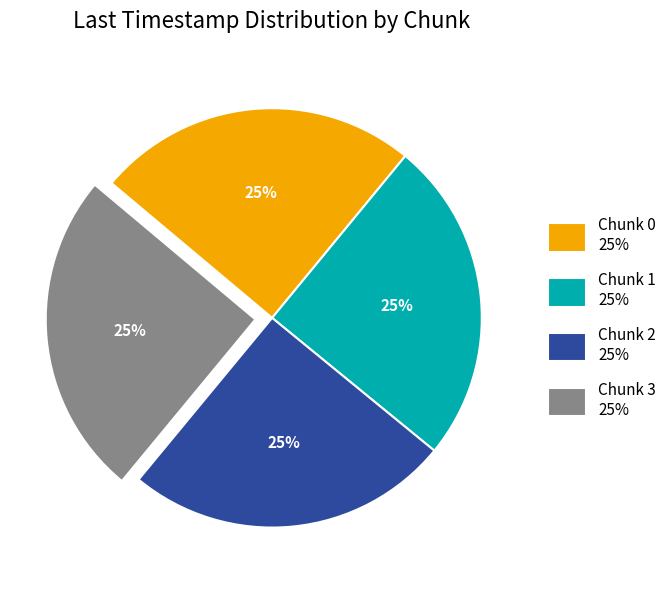

What percentage is the Chunk 0 slice, to the nearest percent?

25%